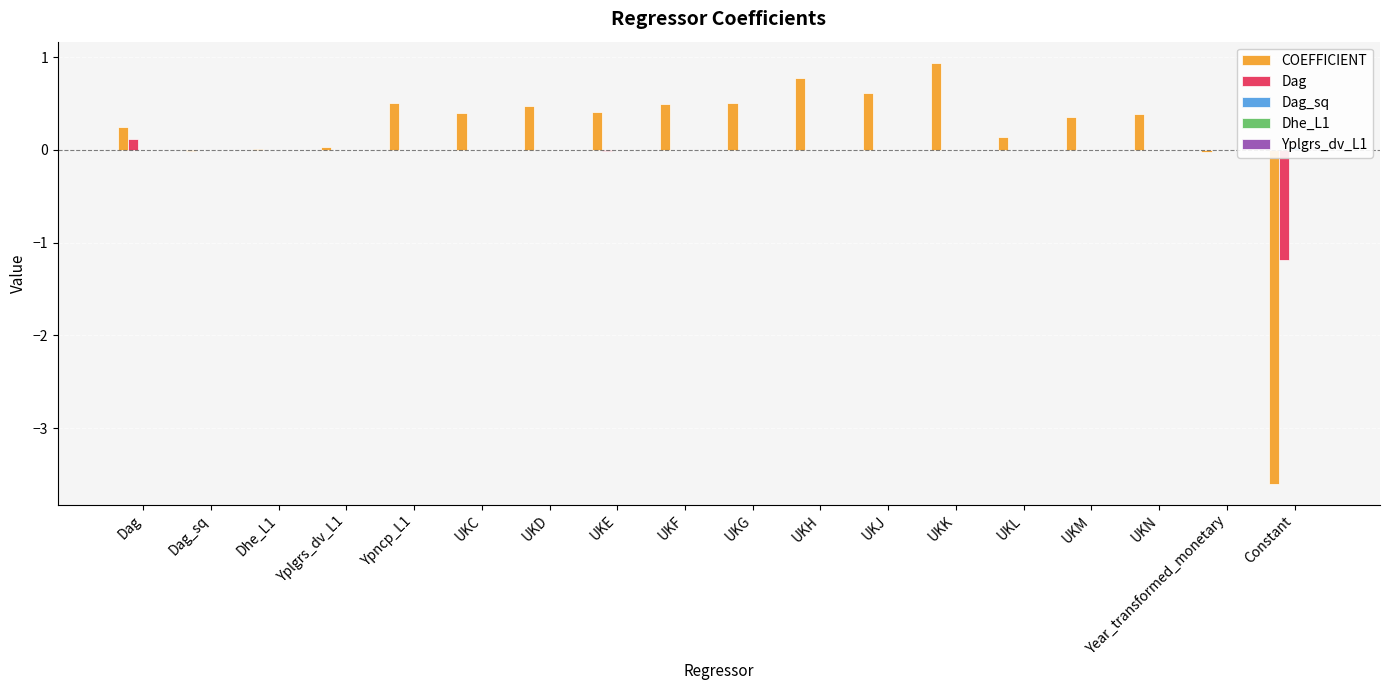

Between Dag and UKD, which is larger?

UKD